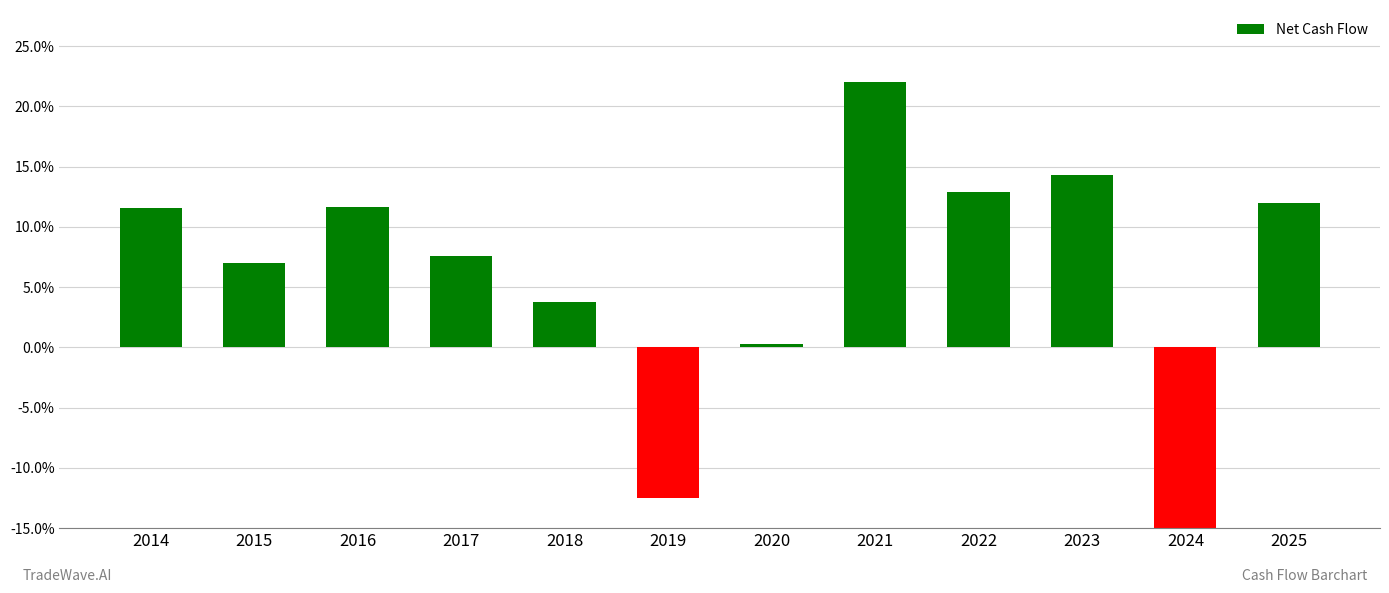

What is the difference between the maximum and minimum values?

38.0